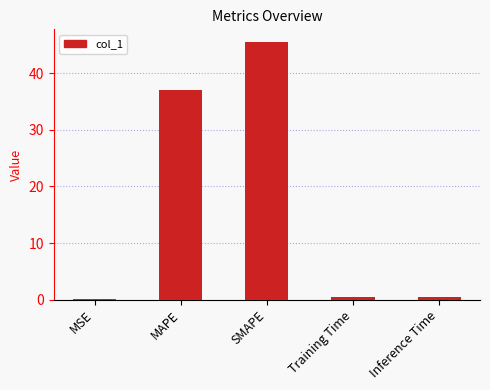

At which category does the chart reach its peak across all series?

SMAPE